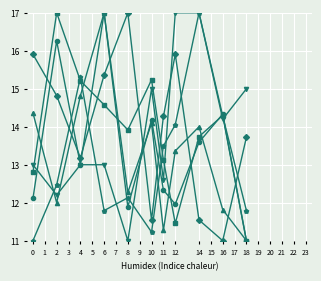

What is the greatest value displayed?

17.0